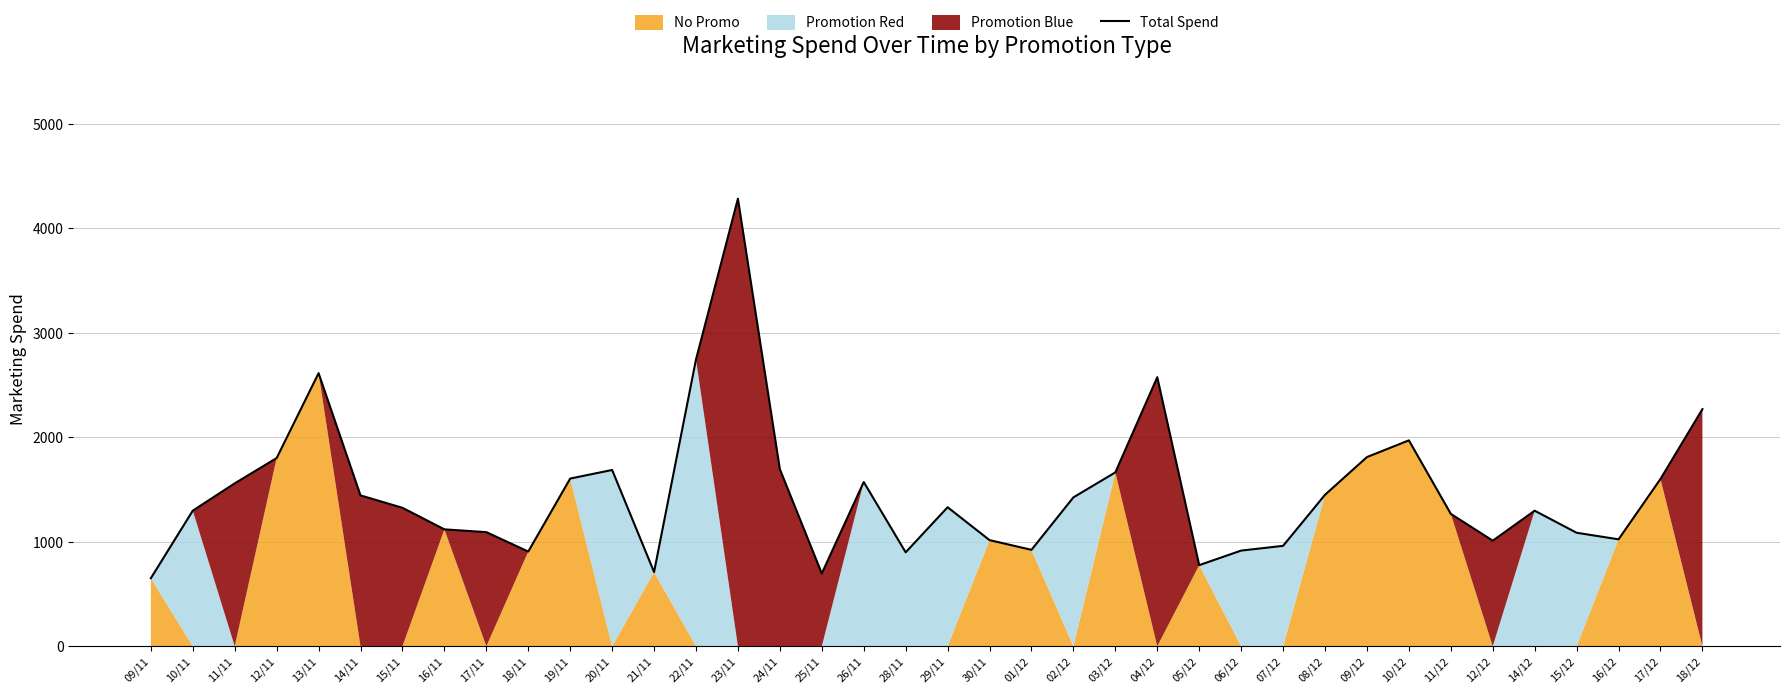

Reading left to right, what are all the values shown in this chart?

651.4	1298.2	1559.4	1801.8	2614.5	1444.0	1325.4	1119.1	1092.4	906.7	1605.5	1687.6	710.3	2745.4	4284.8	1695.5	696.8	1572.2	899.0	1330.9	1016.0	923.0	1425.4	1664.4	2575.9	776.5	915.9	961.2	1450.1	1811.1	1971.1	1267.5	1010.8	1297.7	1086.5	1023.7	1601.6	2270.1